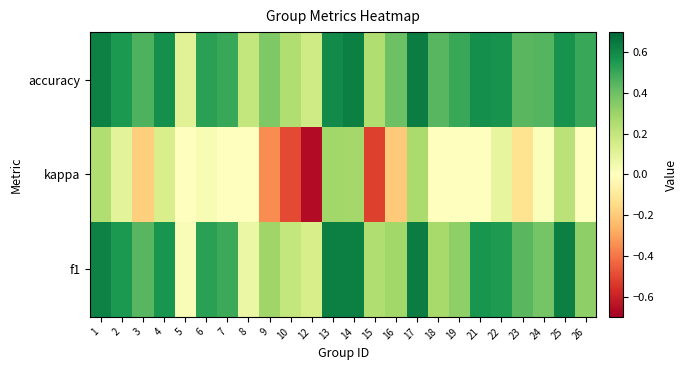

Reading left to right, extract all data points from this chart.

f1: 1=0.6	2=0.6	3=0.4	4=0.6	5=0.0	6=0.5	7=0.5	8=0.1	9=0.3	10=0.2	12=0.1	13=0.6	14=0.6	15=0.2	16=0.3	17=0.6	18=0.3	19=0.3	21=0.6	22=0.6	23=0.4	24=0.4	25=0.6	26=0.3
kappa: 1=0.2	2=0.1	3=-0.2	4=0.1	5=0.0	6=0.0	7=0.0	8=0.0	9=-0.4	10=-0.5	12=-0.7	13=0.3	14=0.3	15=-0.5	16=-0.2	17=0.3	18=0.0	19=0.0	21=0.0	22=0.1	23=-0.1	24=0.0	25=0.2	26=0.0
accuracy: 1=0.6	2=0.6	3=0.5	4=0.6	5=0.1	6=0.5	7=0.5	8=0.2	9=0.4	10=0.2	12=0.2	13=0.6	14=0.6	15=0.2	16=0.4	17=0.6	18=0.4	19=0.5	21=0.6	22=0.6	23=0.4	24=0.5	25=0.6	26=0.5